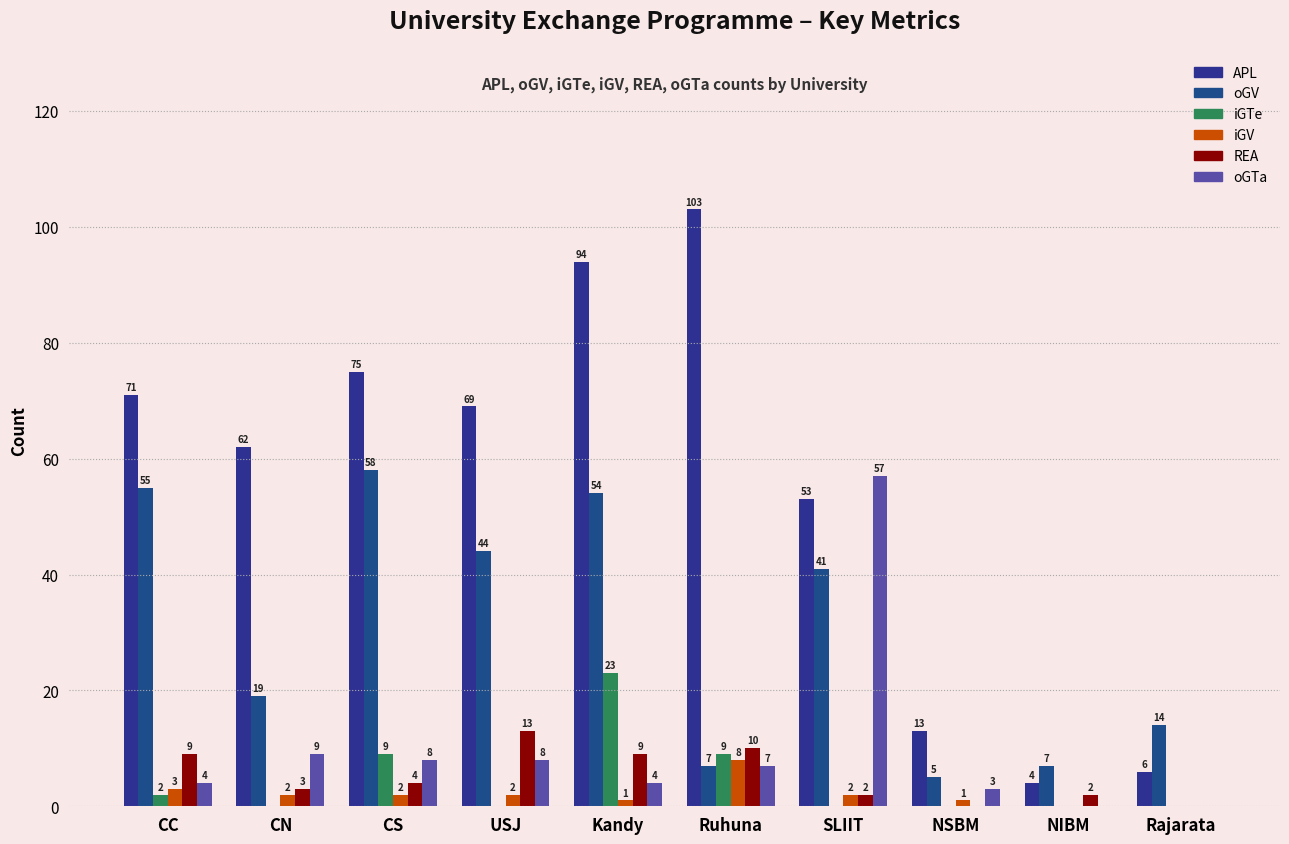

How many groups of bars are there?

10